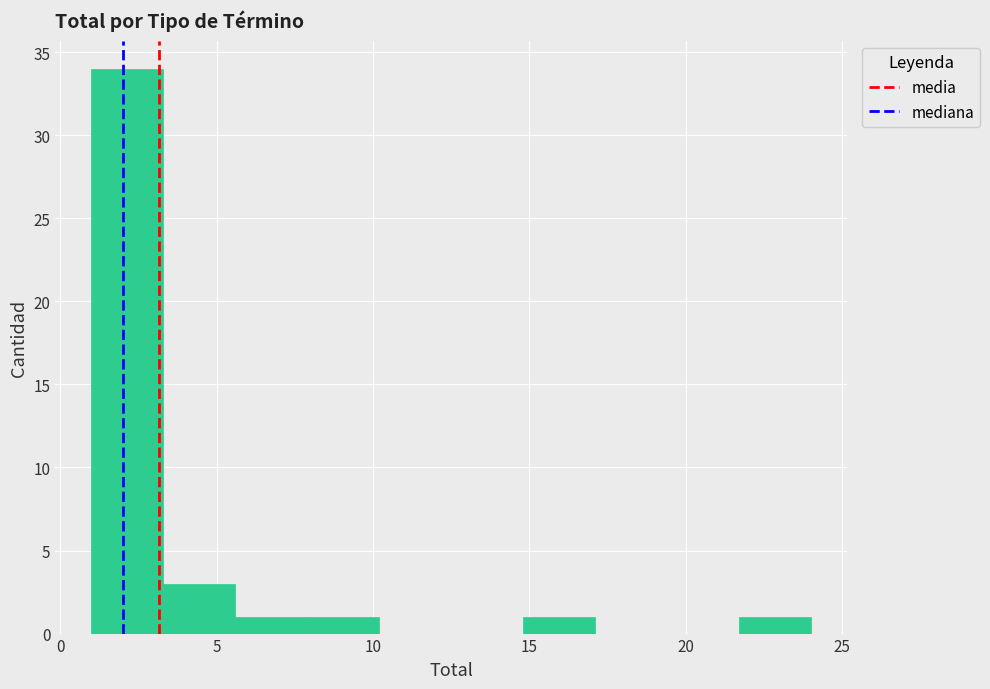

Reading left to right, list every bar in this chart as the range it spans on the x-axis followed by its height. Neither the bar edges nor the heights are printed on the chart, so give them approximately, as read against the axes.

1.0 to 3.3: 34
3.3 to 5.6: 3
5.6 to 7.9: 1
7.9 to 10.2: 1
10.2 to 12.5: 0
12.5 to 14.8: 0
14.8 to 17.1: 1
17.1 to 19.4: 0
19.4 to 21.7: 0
21.7 to 24.0: 1